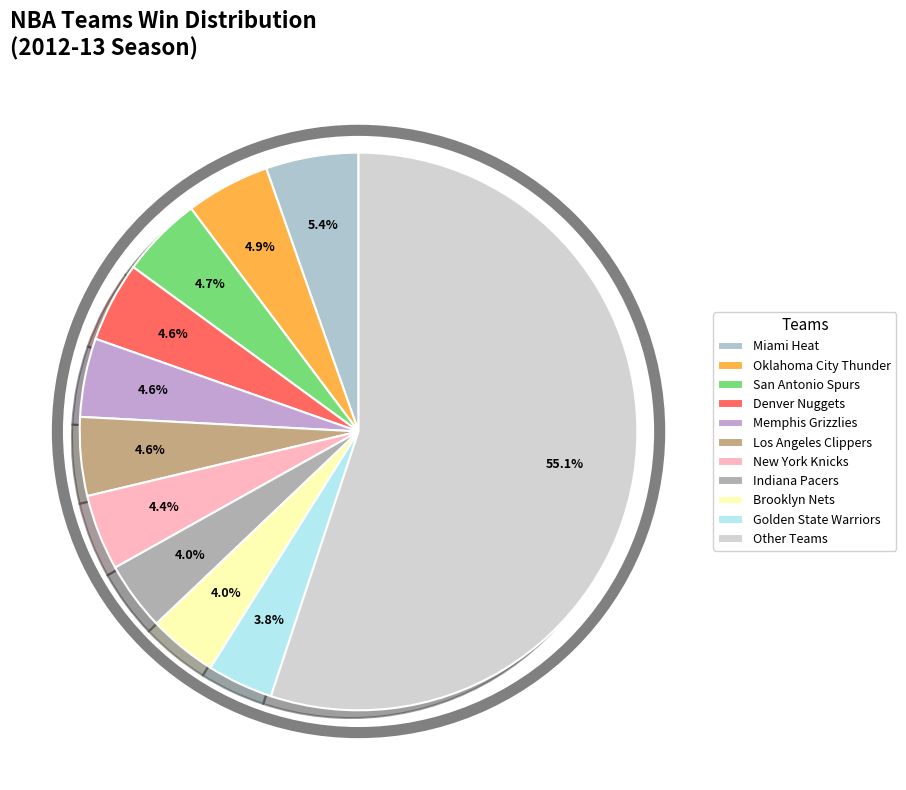

How many slices are in this pie chart?

11